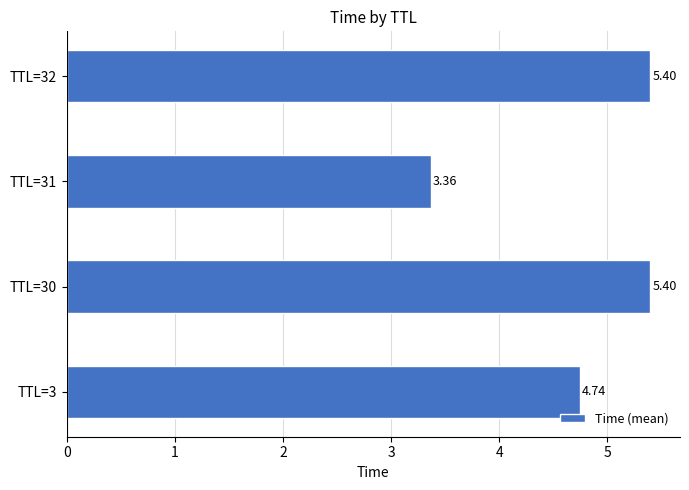

What is the difference between the maximum and minimum values?

2.0